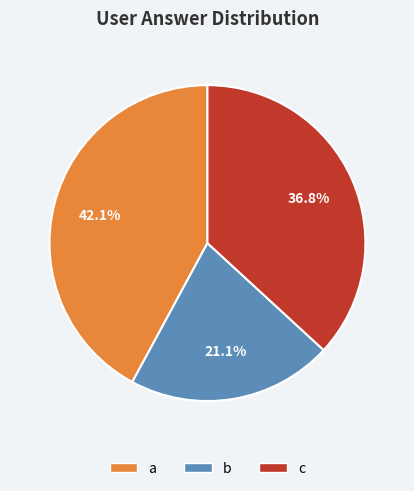

Approximately how many times larger is the value at c compared to a?

0.9